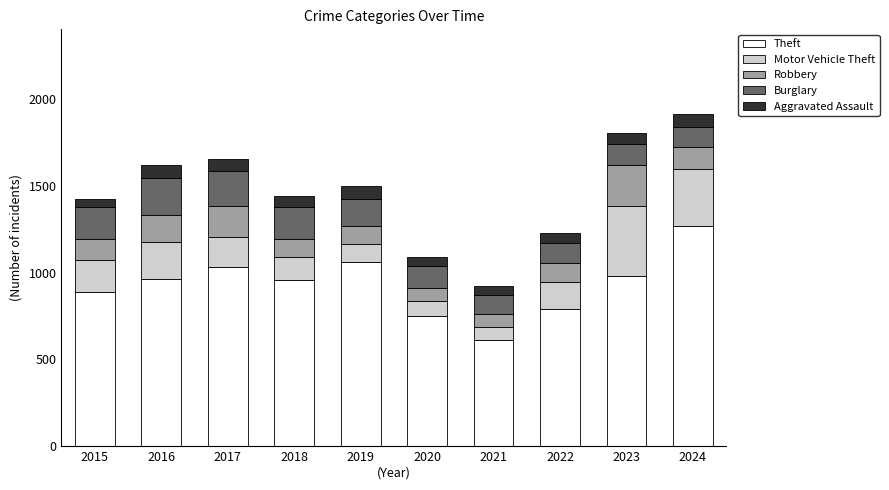

The Theft series shows 790 at 2022. True or false?

True